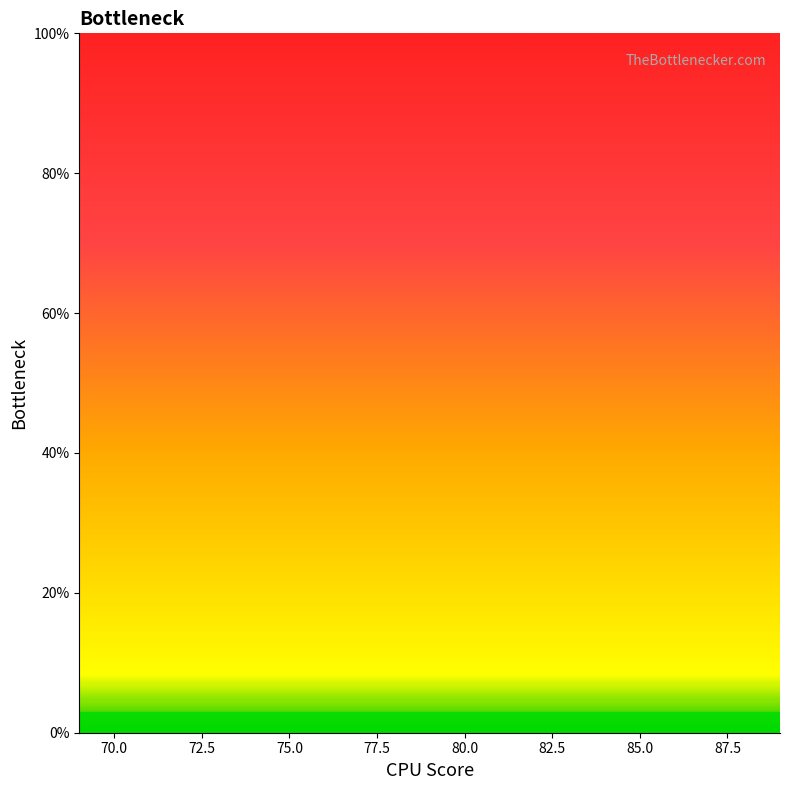

The chart shows a value of nan at 80.0. True or false?

False